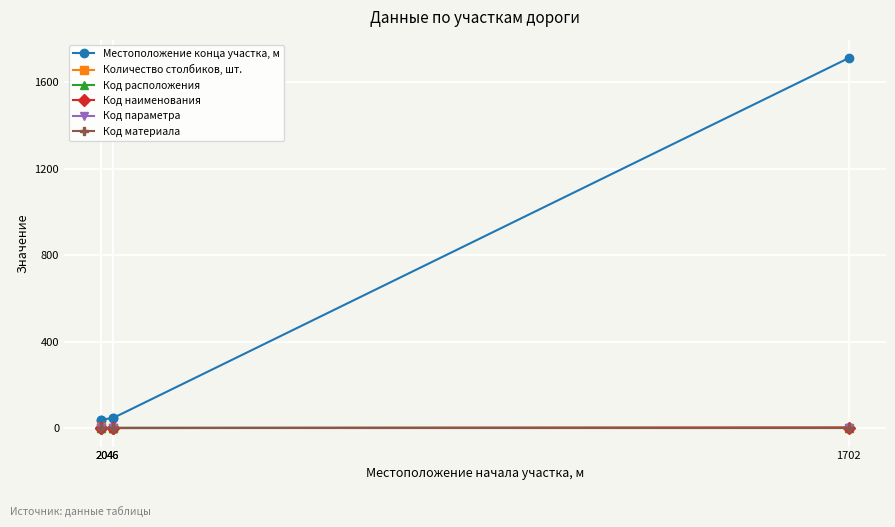

What is the value of the Код параметра point at the 3rd from the left?

2